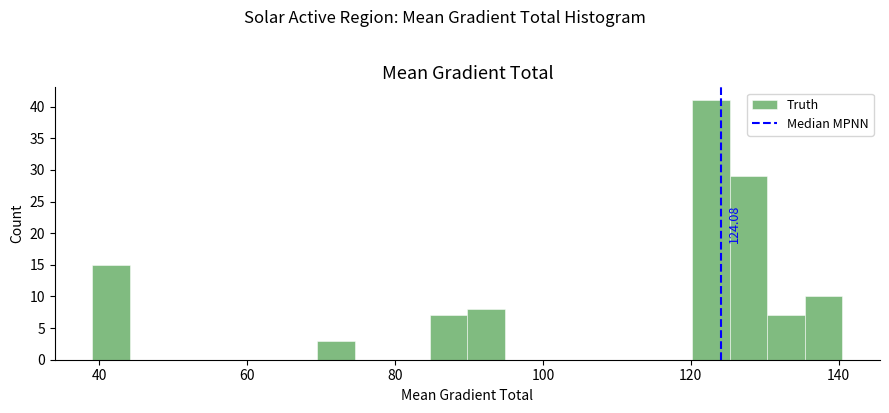

Around what value on the x-axis is the tallest bar? Give the approximate position of its centre, as read against the axis.

122